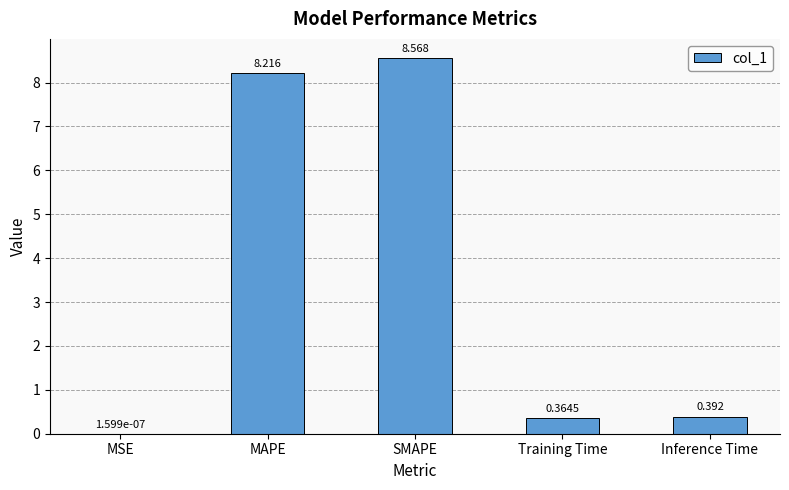

What is the sum of all values?

17.5